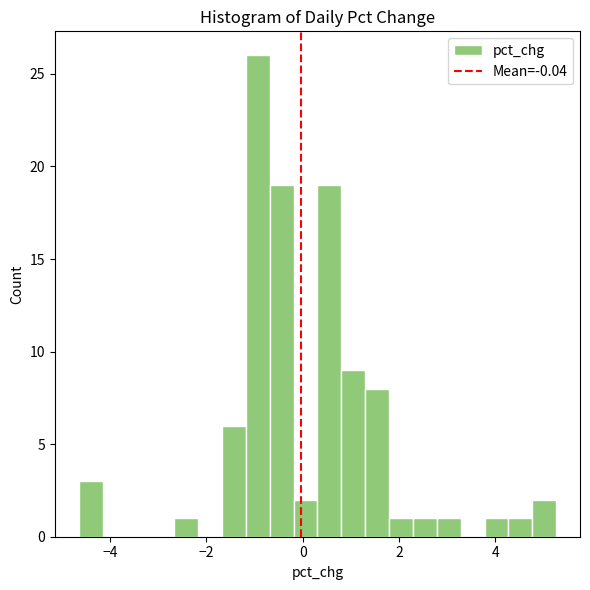

Read against the x-axis, roughly where is the centre of the tallest bar?

-1.0